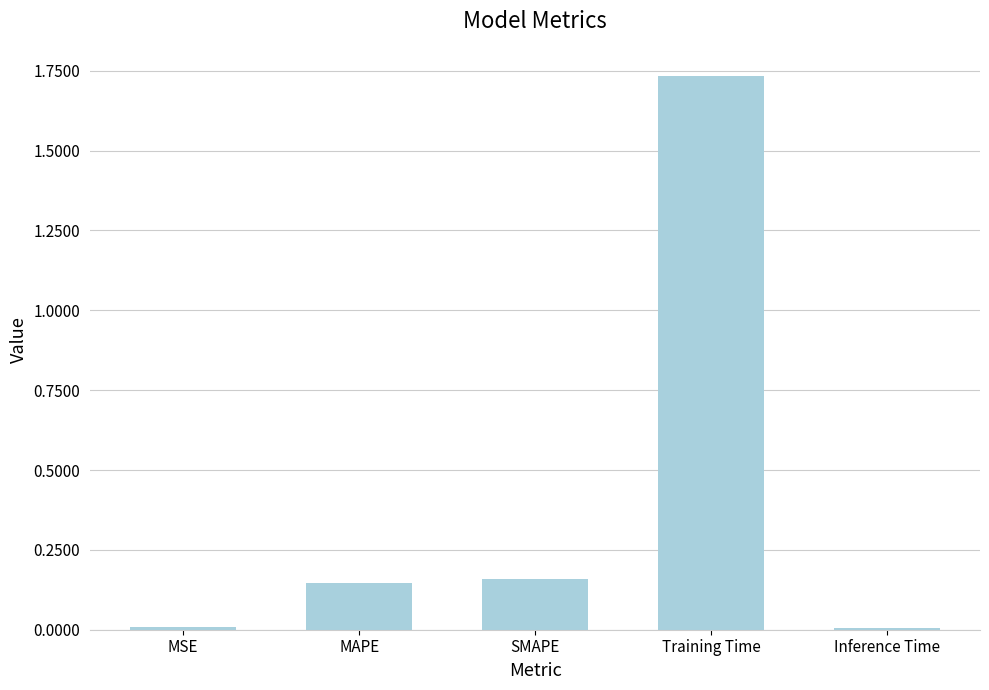

Which has a higher value, Inference Time or Training Time?

Training Time